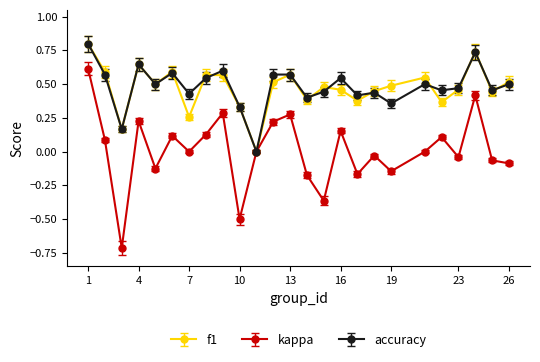

How many interior local peaks does the f1 series have?

7